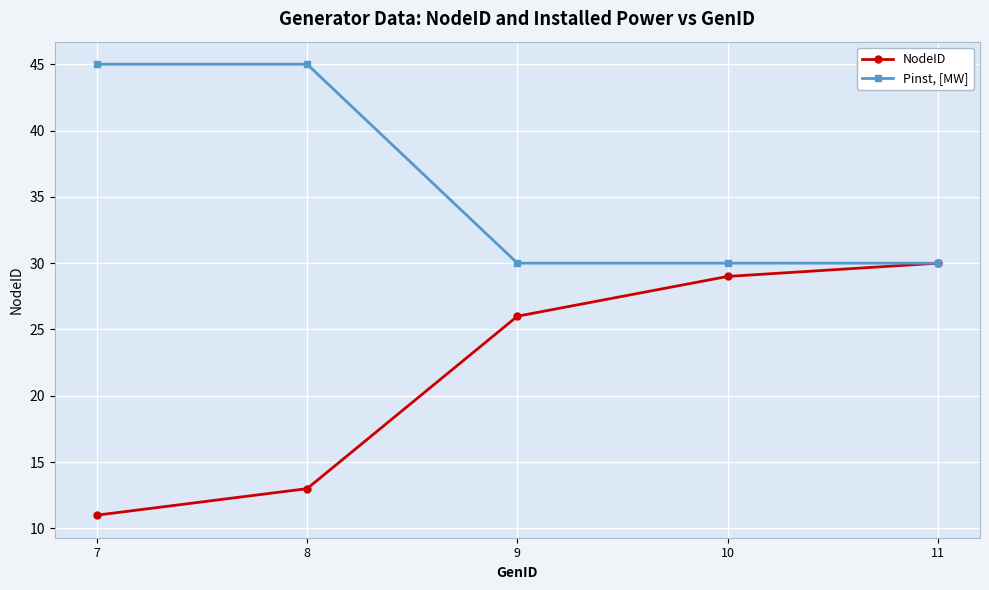

What is the approximate value of NodeID at 8?

13